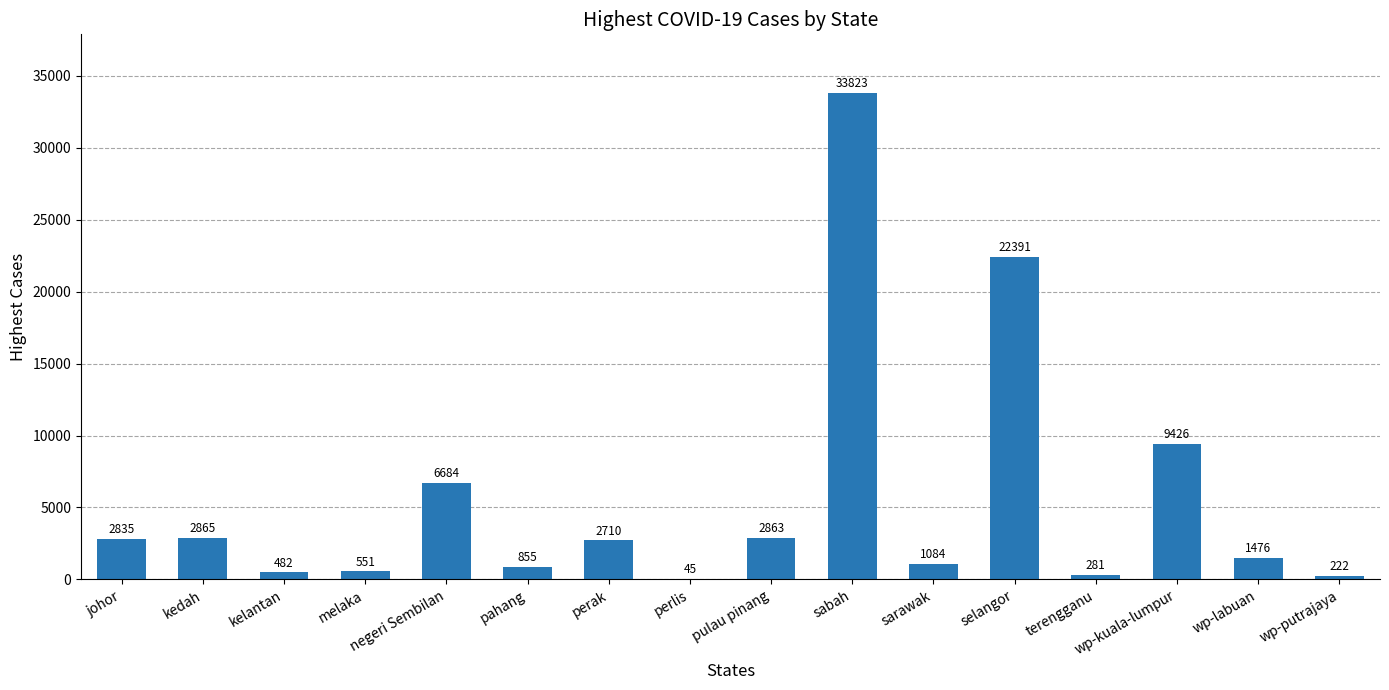

Reading right to left, what are all the values shown in this chart?

wp-putrajaya=222	wp-labuan=1476	wp-kuala-lumpur=9426	terengganu=281	selangor=22391	sarawak=1084	sabah=33823	pulau pinang=2863	perlis=45	perak=2710	pahang=855	negeri Sembilan=6684	melaka=551	kelantan=482	kedah=2865	johor=2835